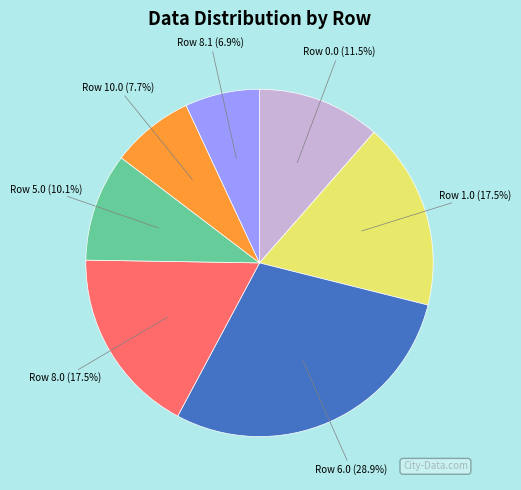

Is there any slice that represents more than half of the pie?

No